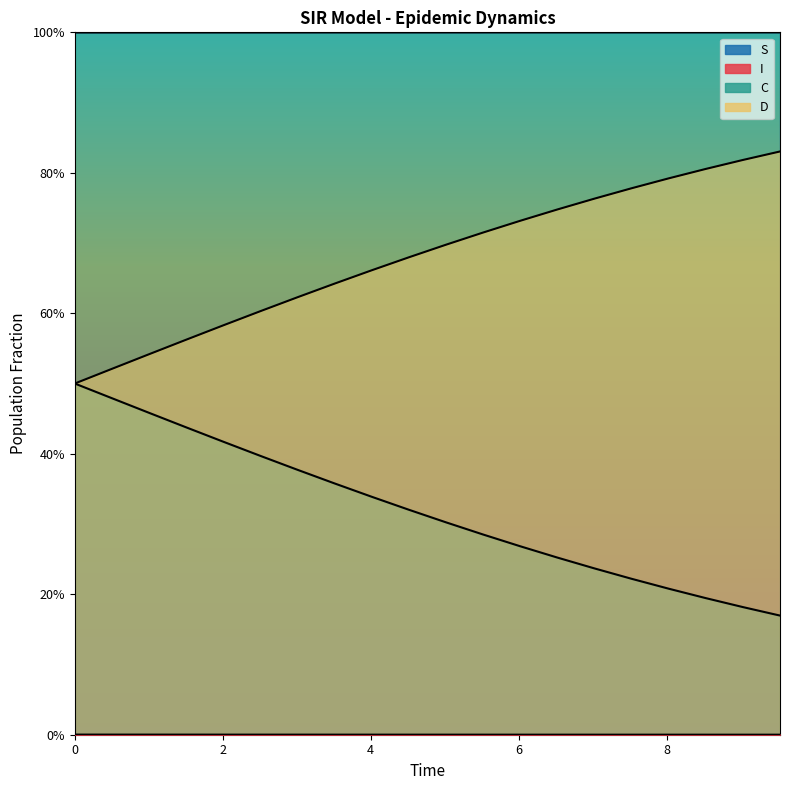

List the series in order of their overall mean, lowest first.

I, C, D, S